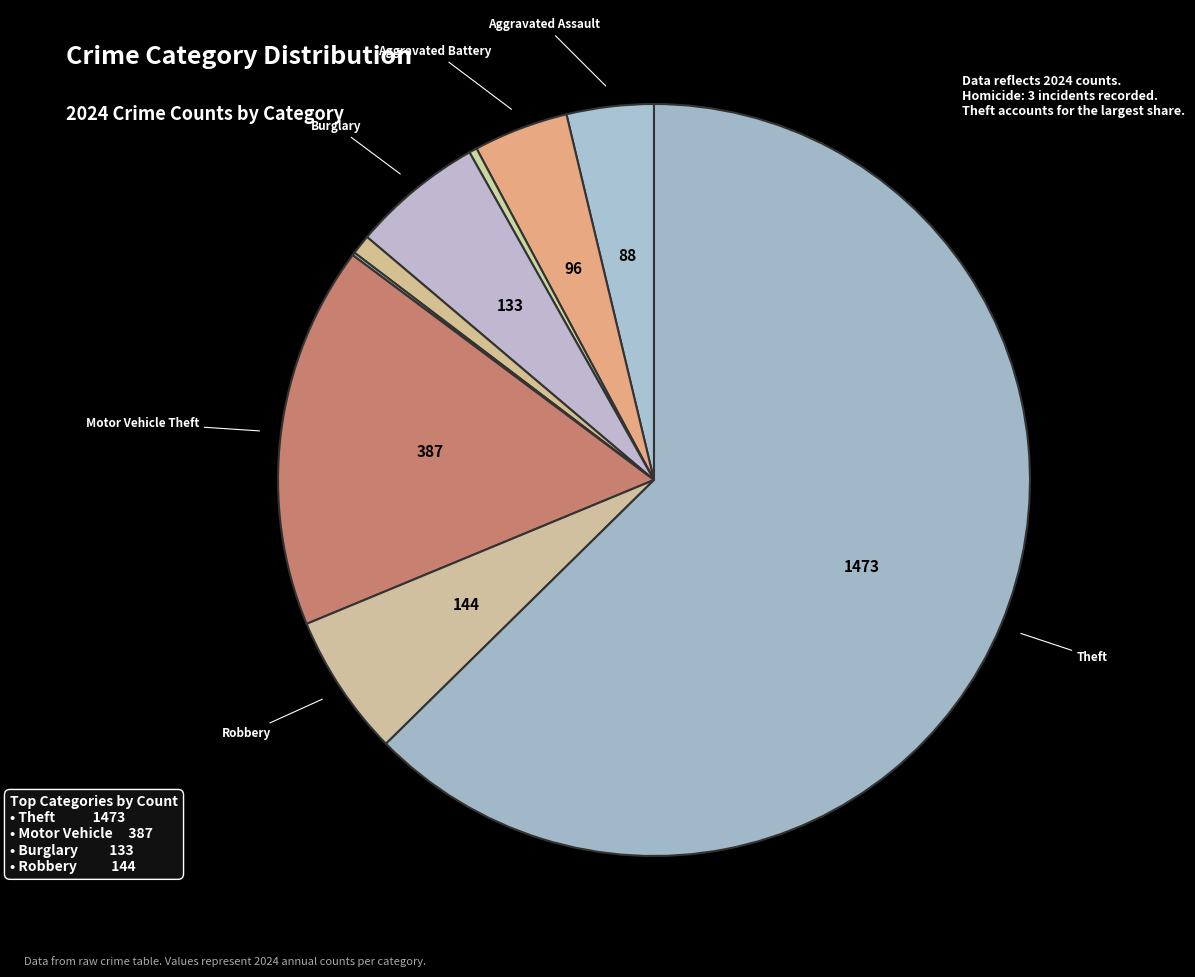

Rank the categories by value from highest to lowest.

Theft, Motor Vehicle Theft, Robbery, Burglary, Aggravated Battery, Aggravated Assault, Criminal Sexual Assault, Arson, Homicide